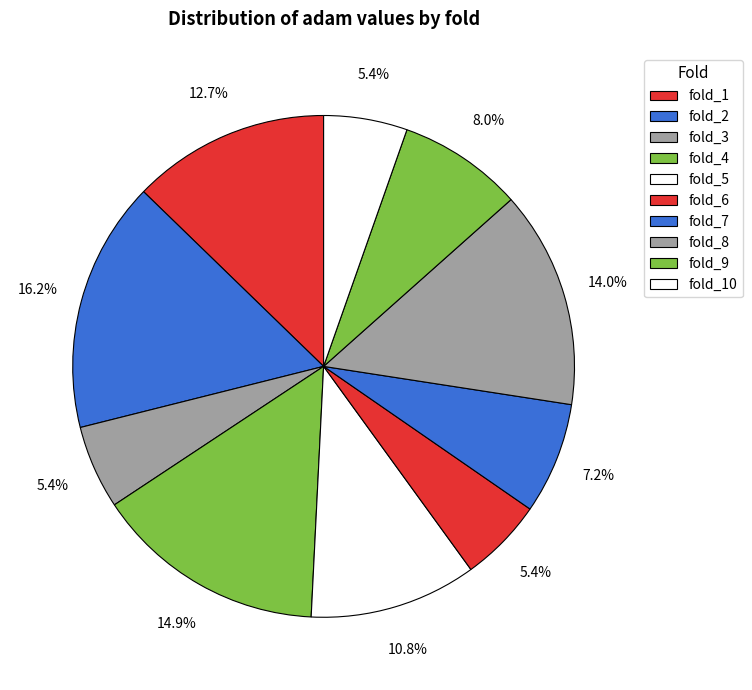

To the nearest percent, what portion does fold_6 represent?

5%